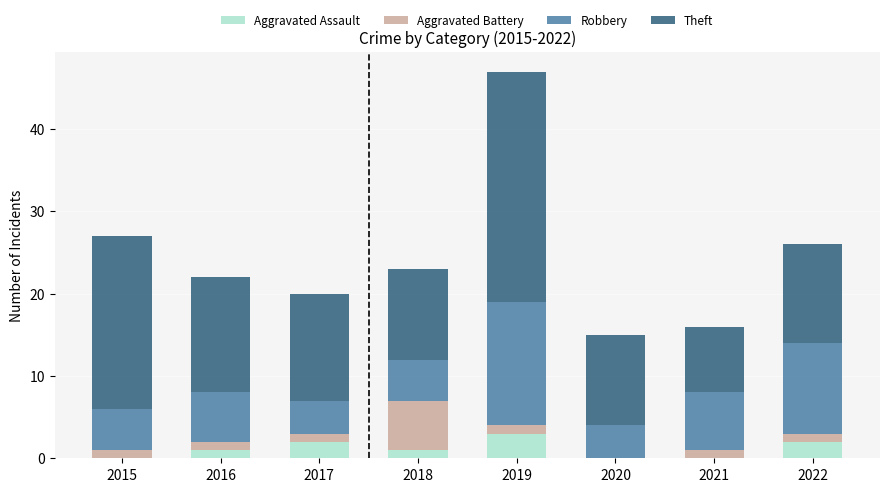

Is it true that Aggravated Assault equals 2 at 2022?

True